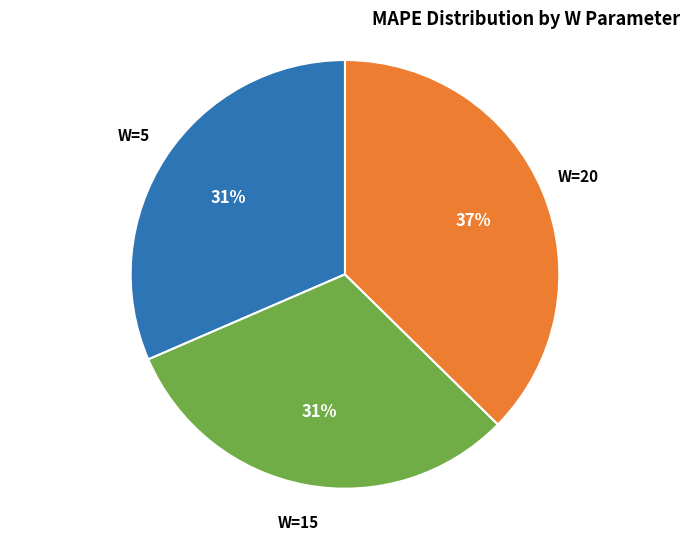

How many slices are in this pie chart?

3